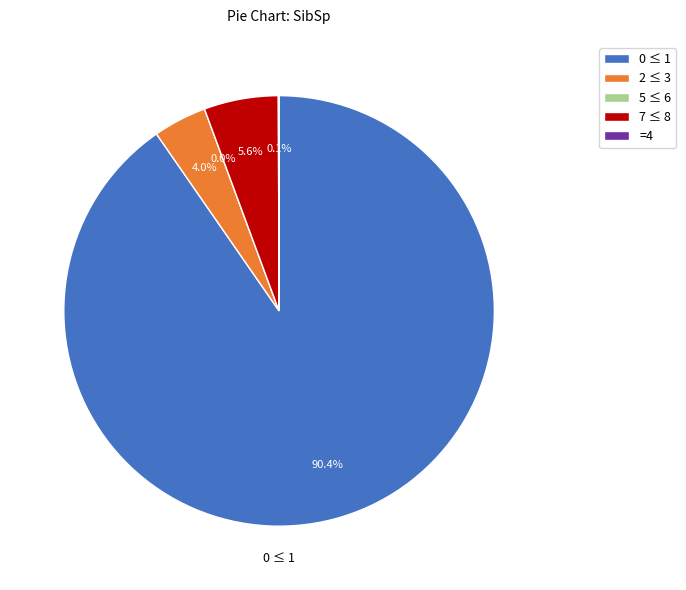

Does any single category account for the majority?

Yes